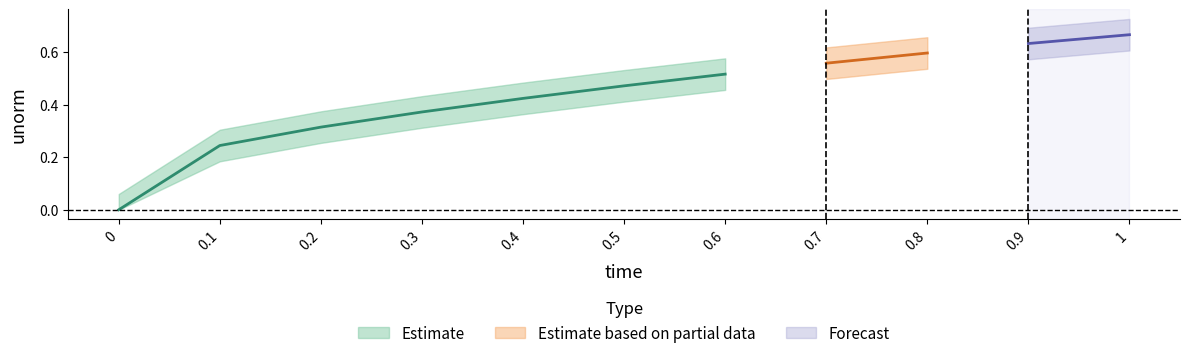

What is the sum of the unorm values at 1 and 0.2?

1.0